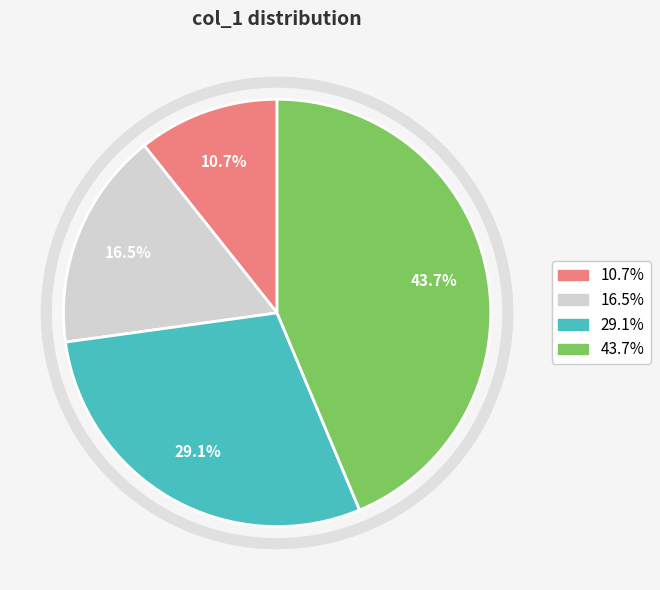

Is there any slice that represents more than half of the pie?

No